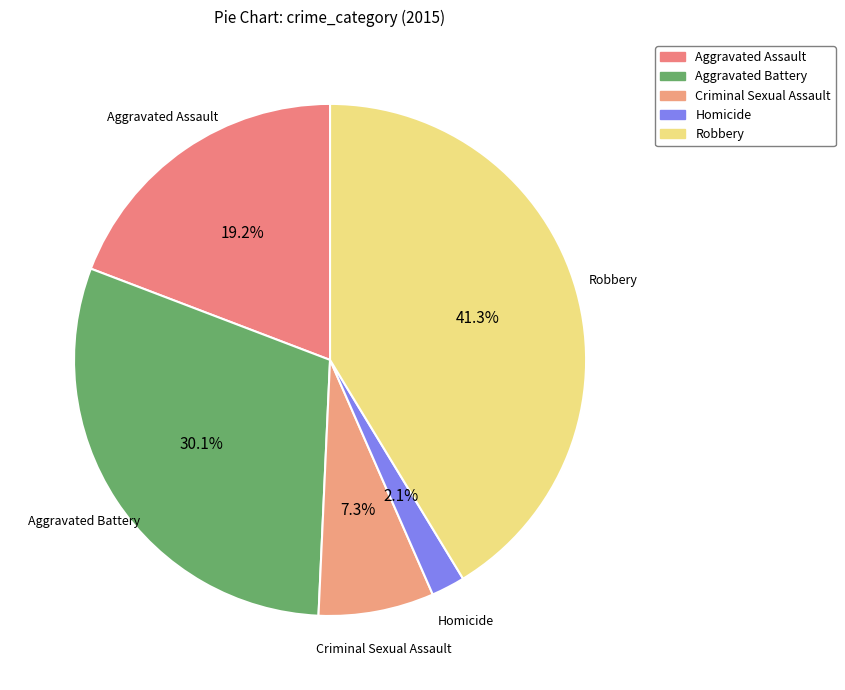

How many slices are in this pie chart?

5